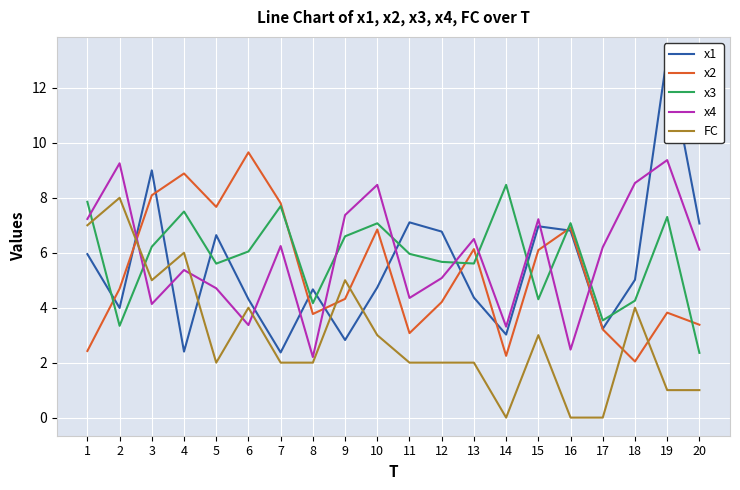

What is the value of the x1 point at the 12th from the left?

6.8